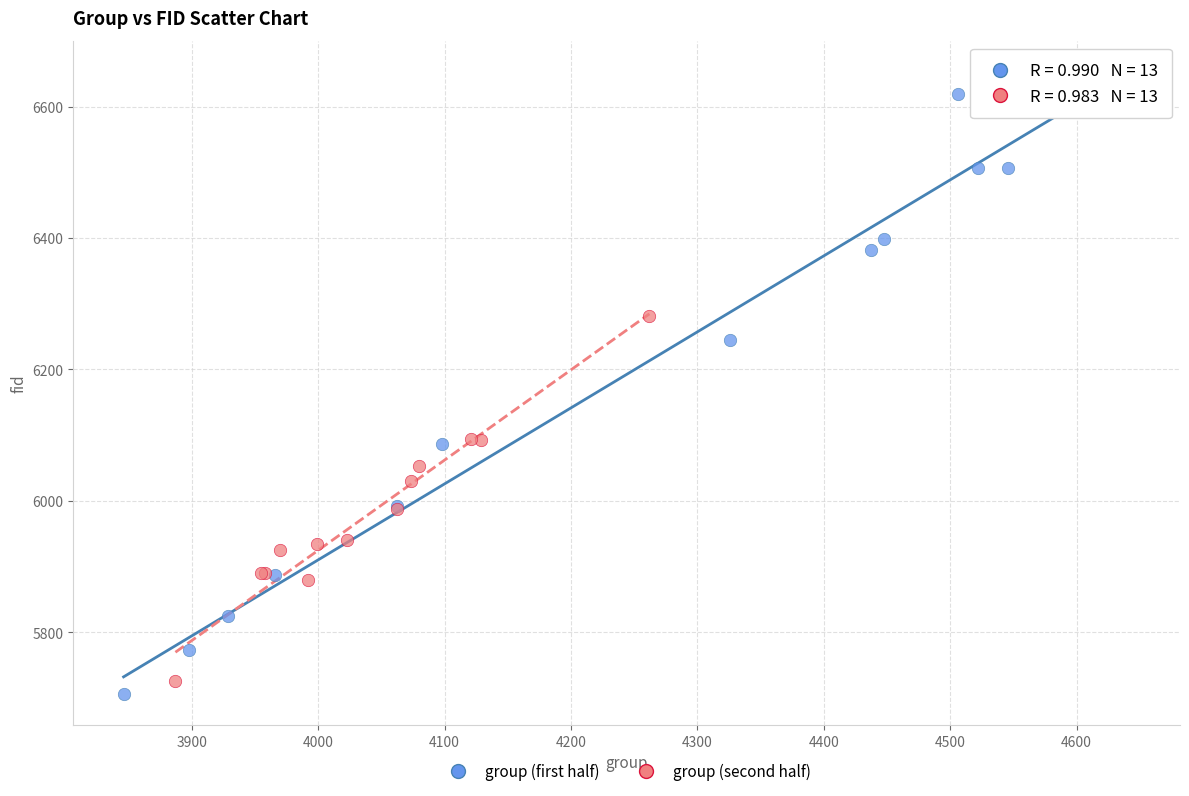

Which series reaches the maximum Y coordinate?

group (first half)